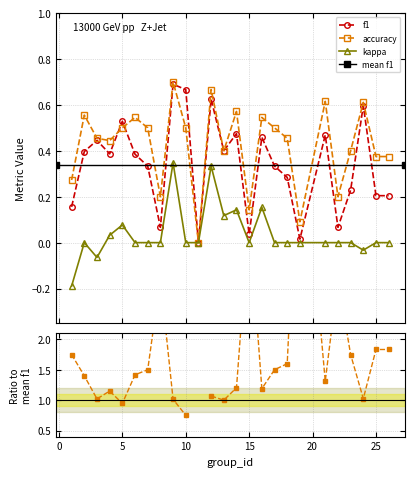

What is the sum of all f1 values?

8.5